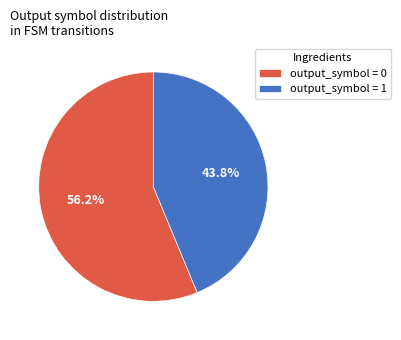

What is the majority slice?

output_symbol = 0